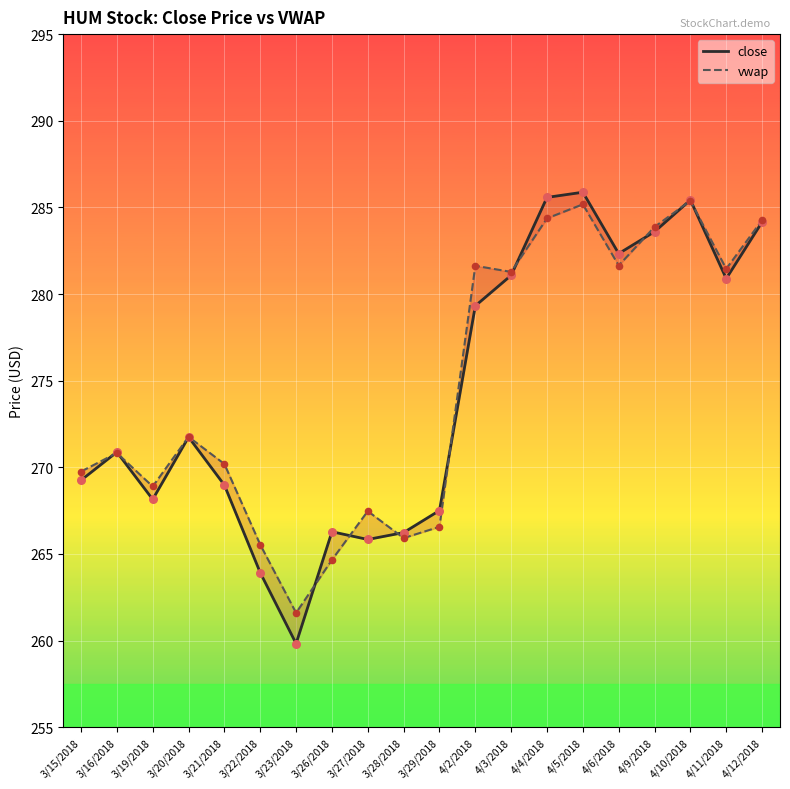

Which series has the largest total across all categories?

vwap